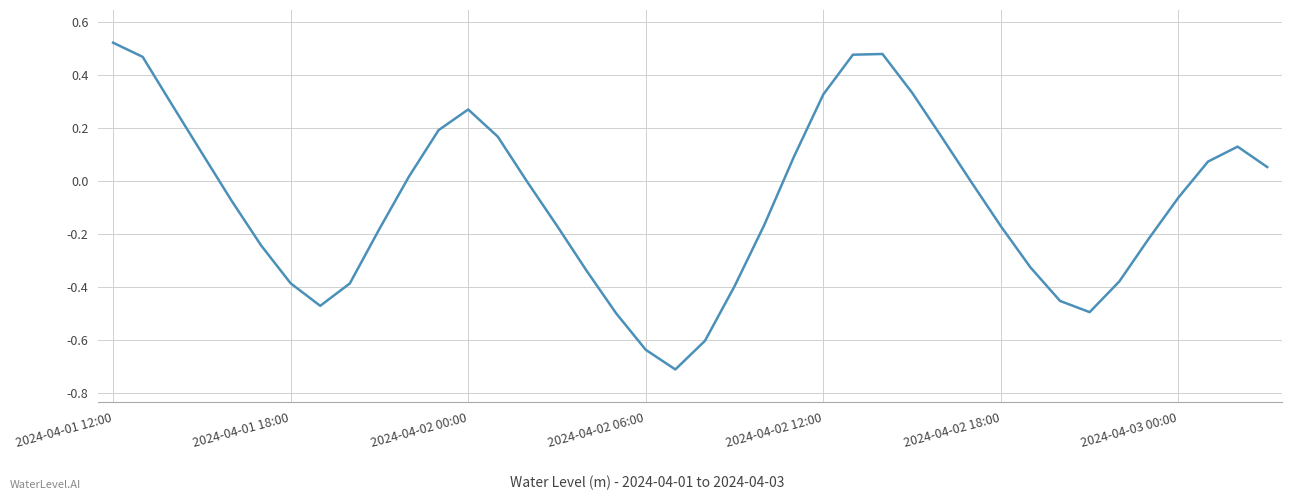

What is the difference between the maximum and minimum values?

1.2